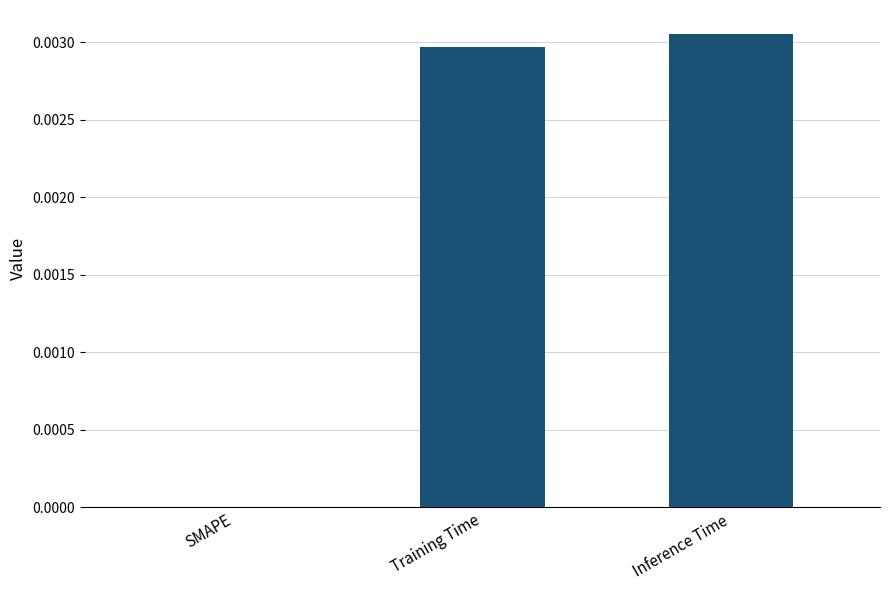

Is it true that the value at Training Time is 0.0?

True